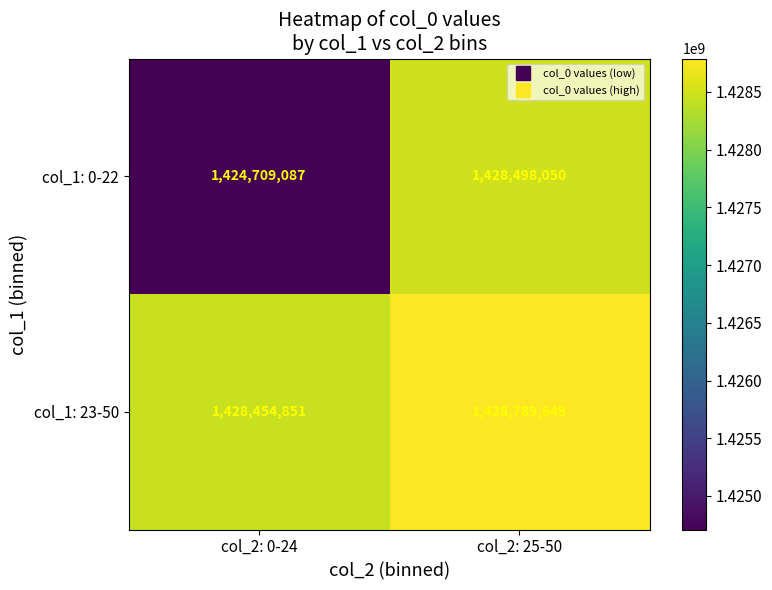

Count the number of categories in the chart.

2